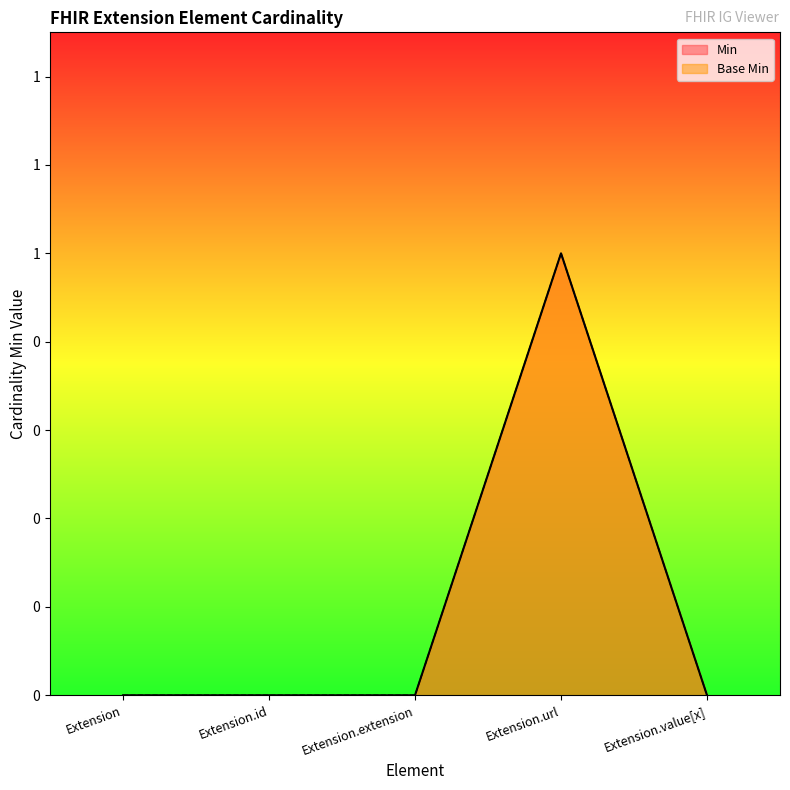

What is the label of the 1st point from the left?

Extension